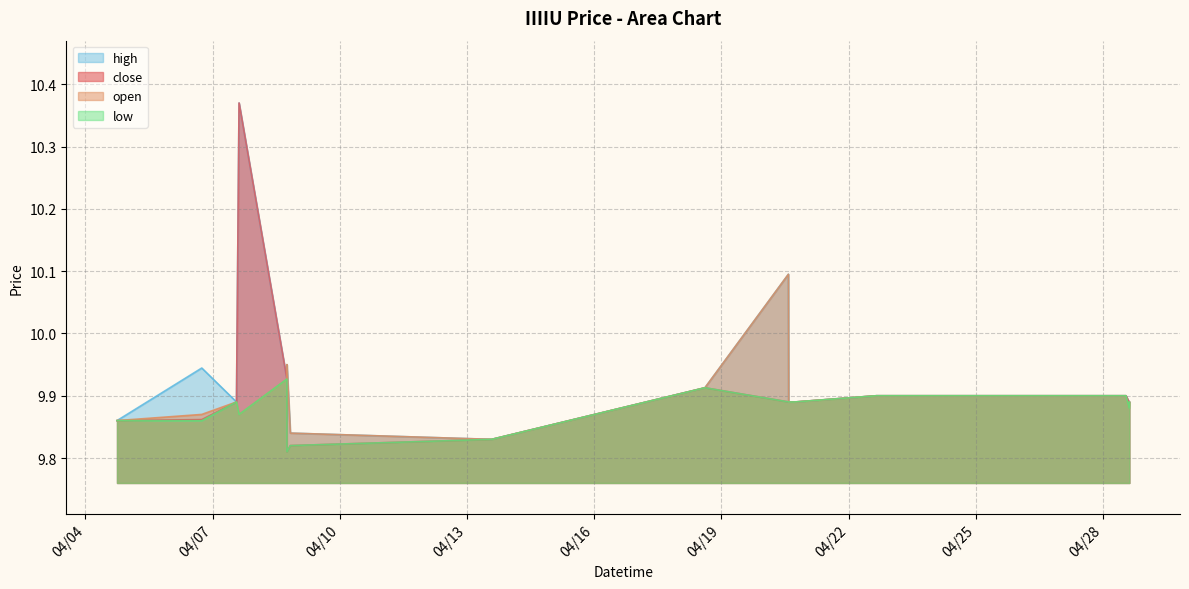

The low series shows 9.9 at 2022-04-20 17:40:00. True or false?

True